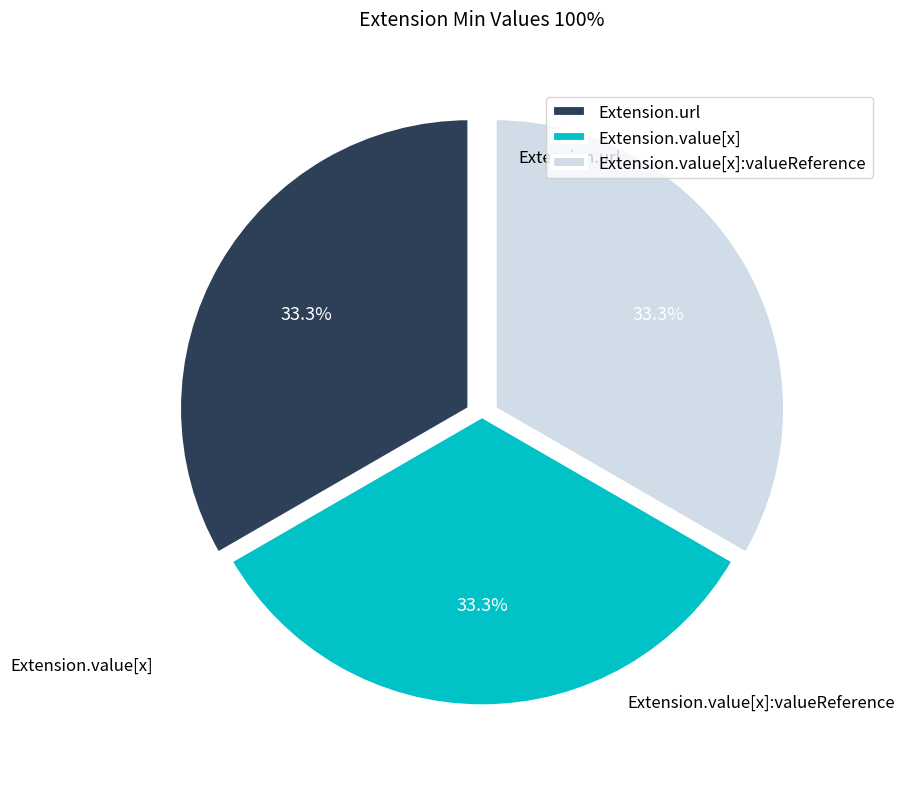

Combined, what portion of the pie is Extension.value[x]:valueReference and Extension.value[x]?

66.7%